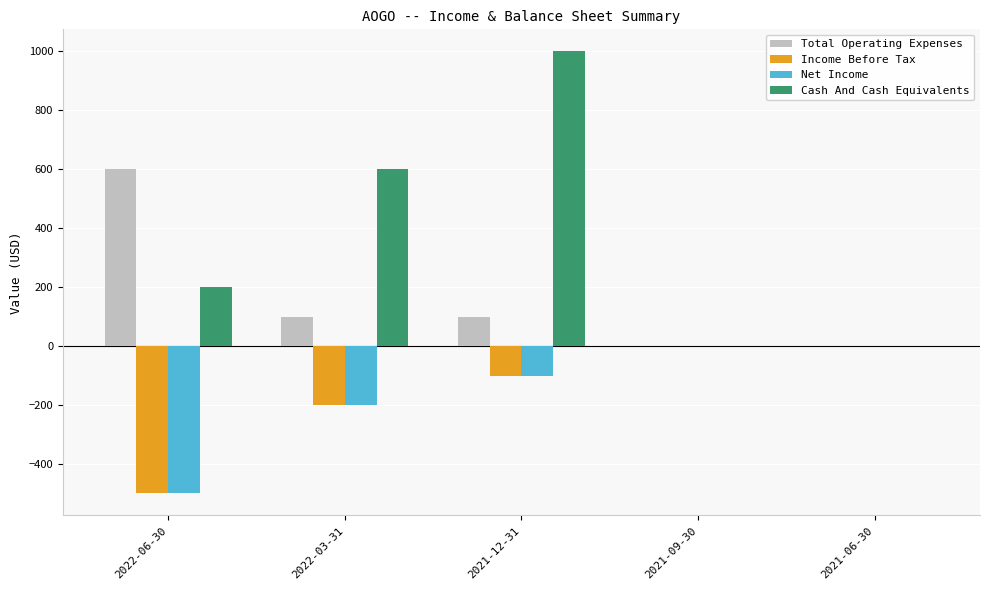

Between 2021-12-31 and 2021-09-30, which series saw the biggest shift?

Cash And Cash Equivalents